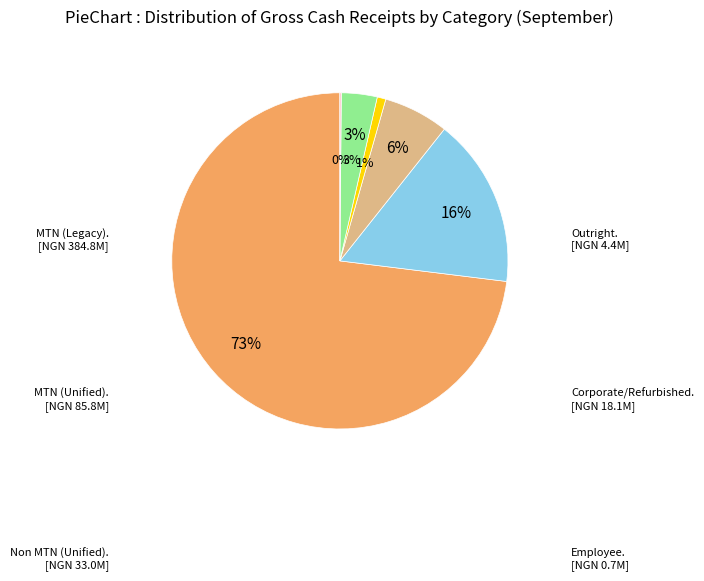

What is the largest slice in the pie chart?

MTN (Legacy)